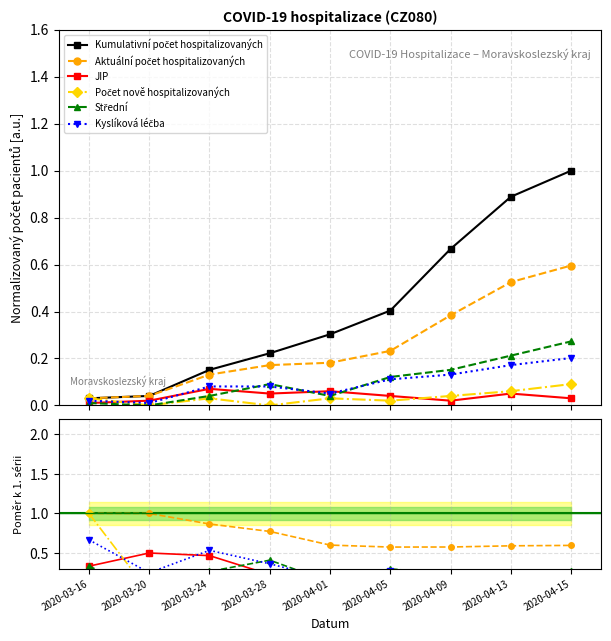

What is the value of the Počet nově hospitalizovaných point at the 9th from the left?

0.1